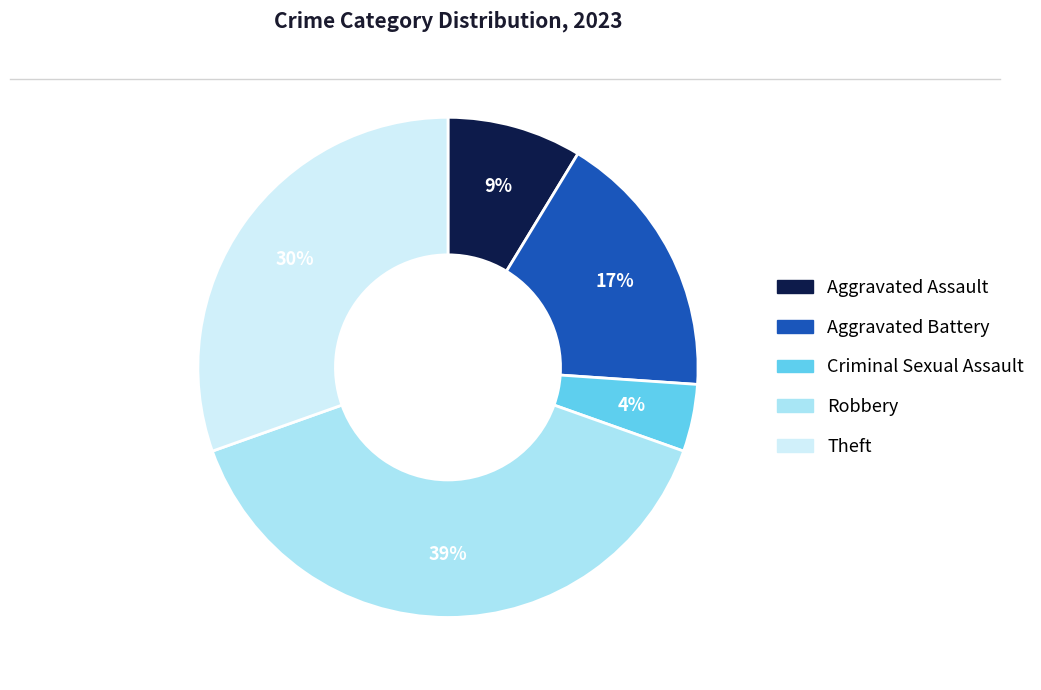

To the nearest percent, what is the difference between the largest and smallest slice percentages?

35%